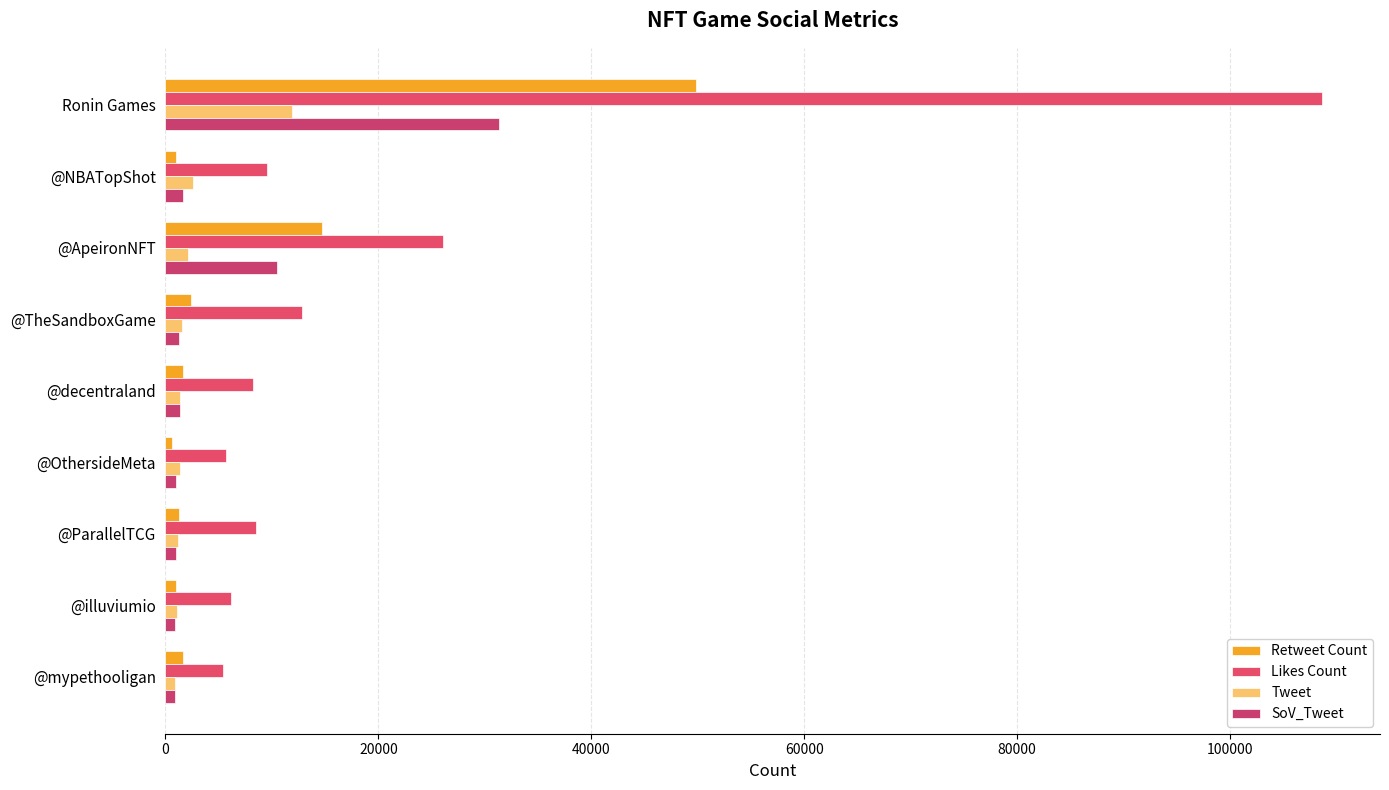

What is the difference between the second highest and second lowest values in the Retweet Count series?

13657